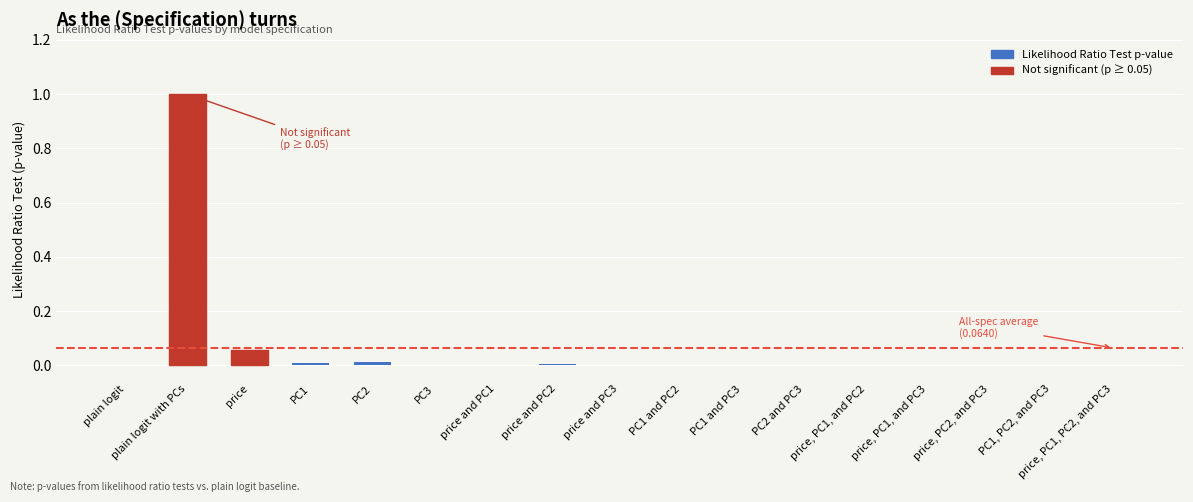

What is the maximum value shown in the chart?

1.0